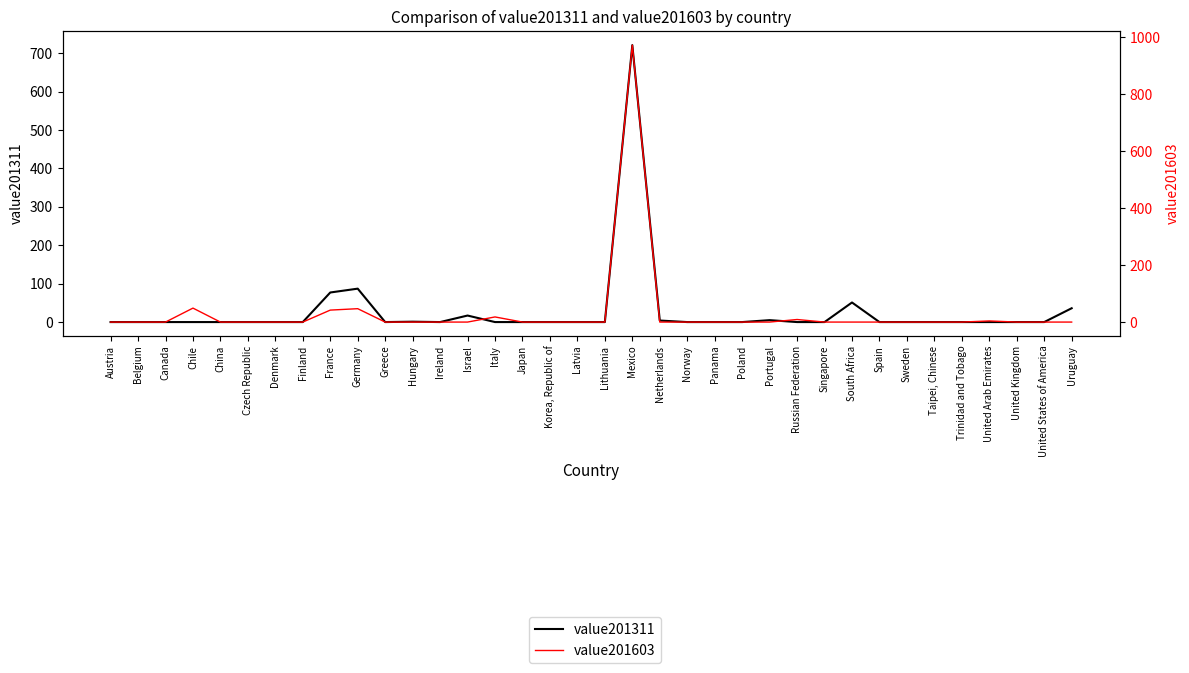

True or false: value201603 and value201311 cross at least once.

True